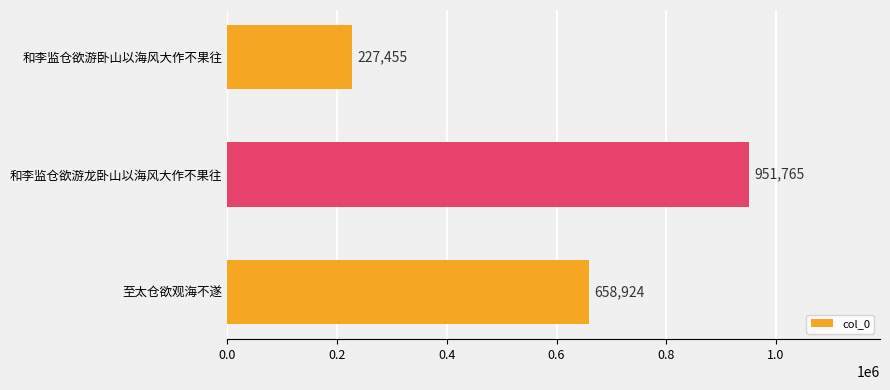

What is the difference between the maximum and minimum values?

724310